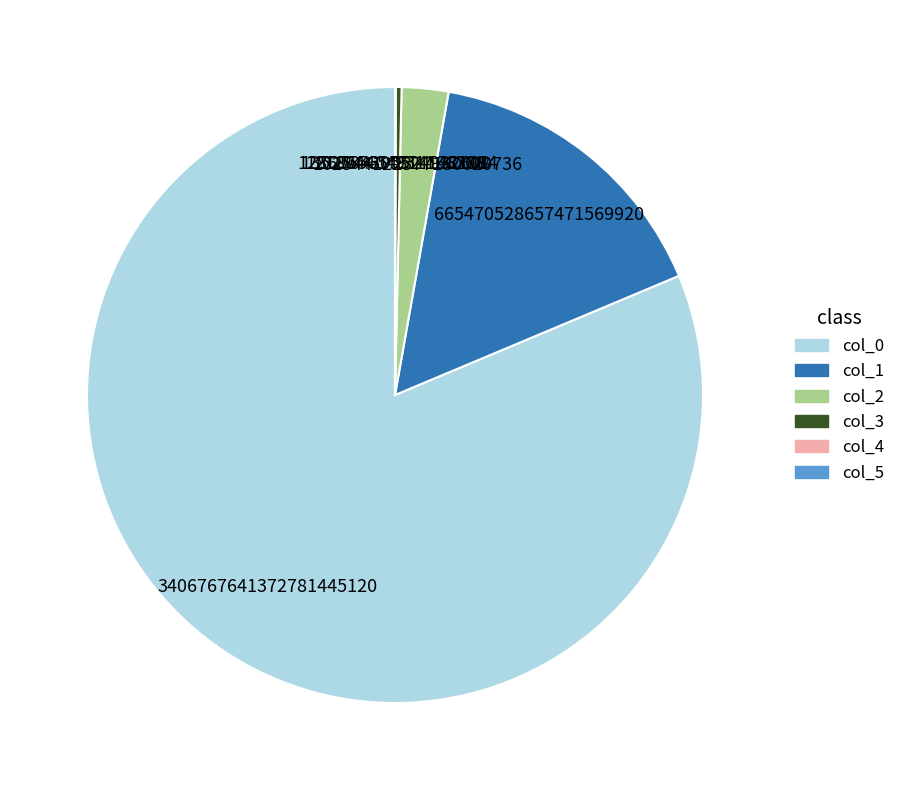

Is the sum of col_0 and col_3 greater than half?

Yes